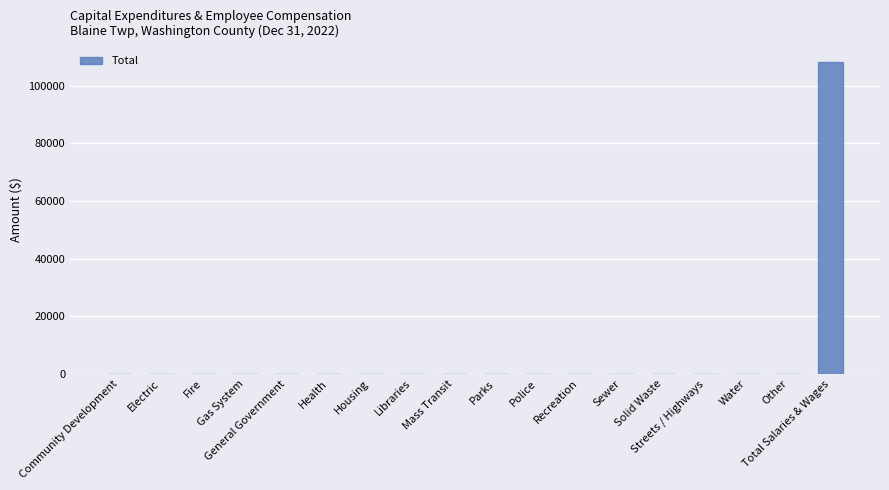

Are the bars horizontal?

No